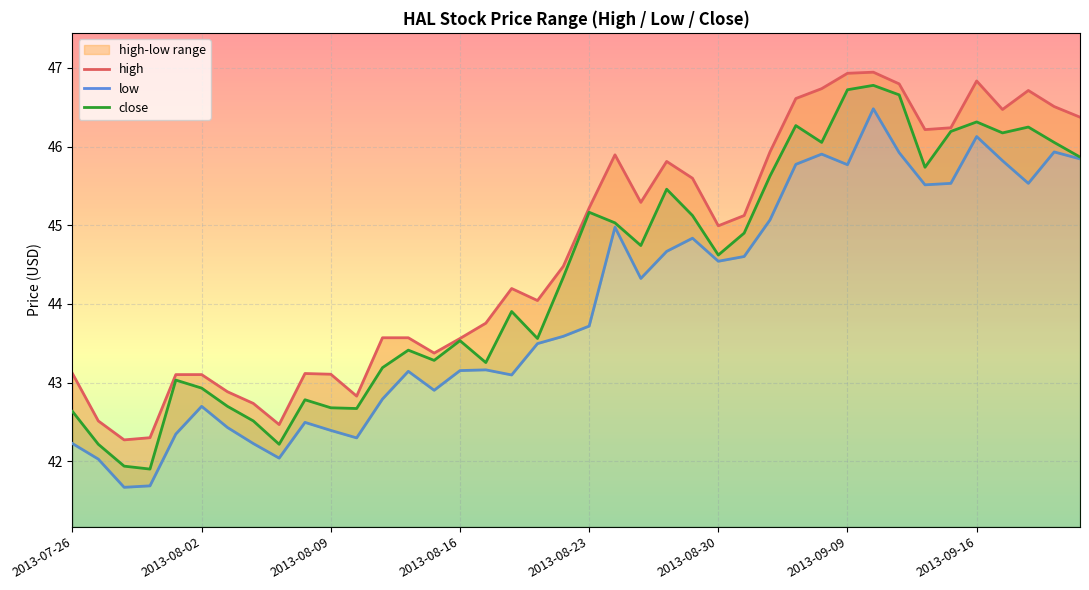

At which category does the chart reach its minimum across all series?

2013-07-30